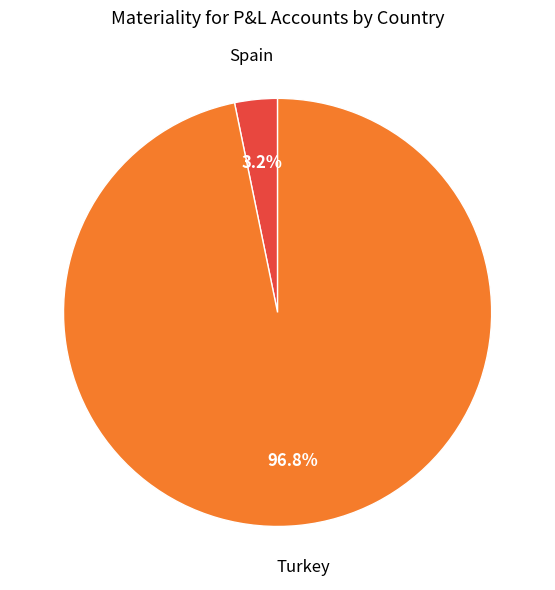

Does any single category account for the majority?

Yes